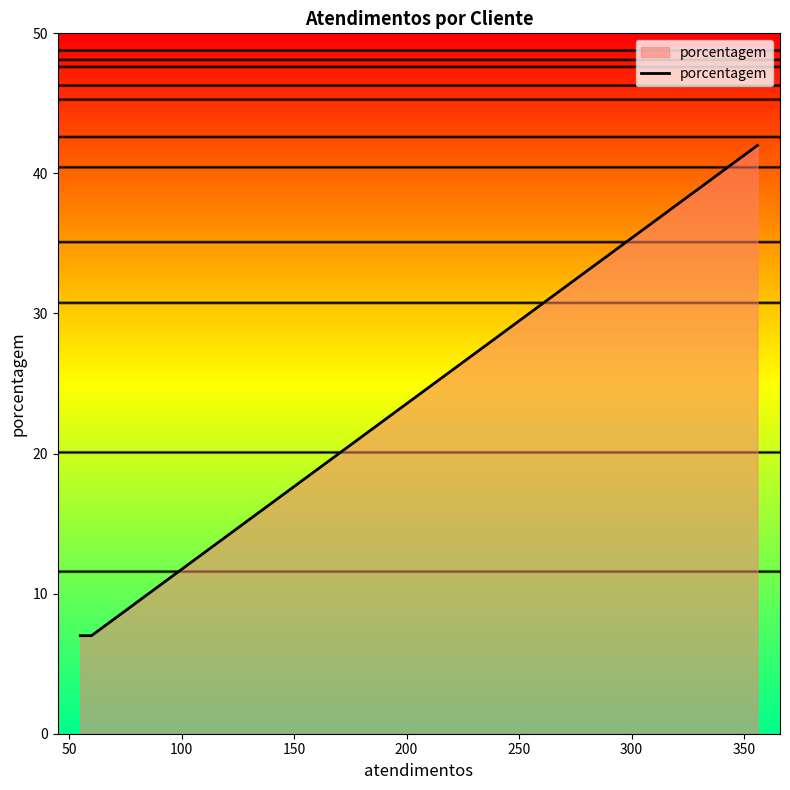

What is the difference between the maximum and minimum values?

35